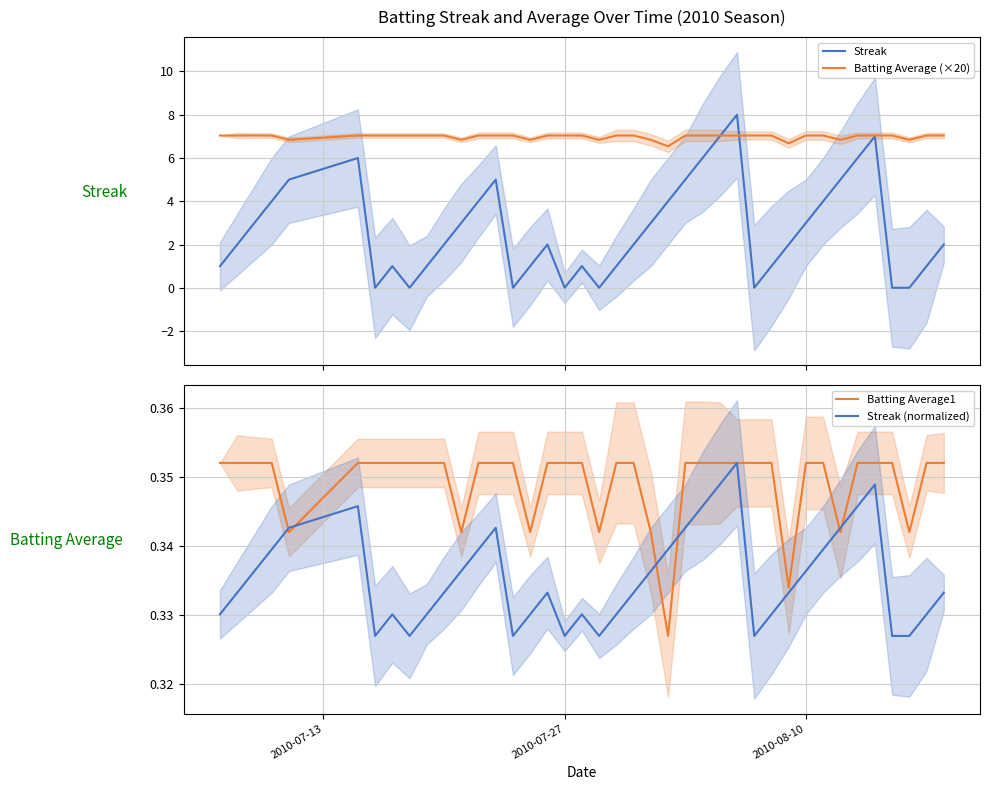

What is the sum of all Batting Average (×20) values?

279.3